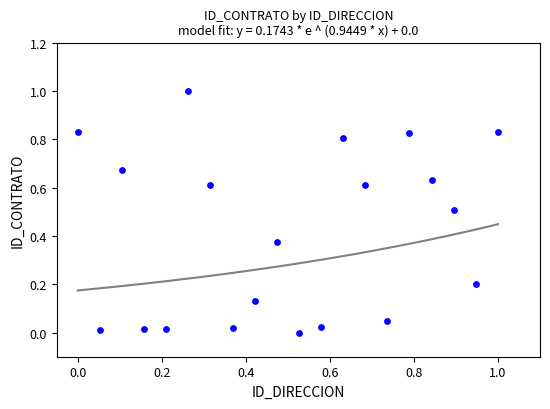

What is the range of X values (max minus min)?

1.0